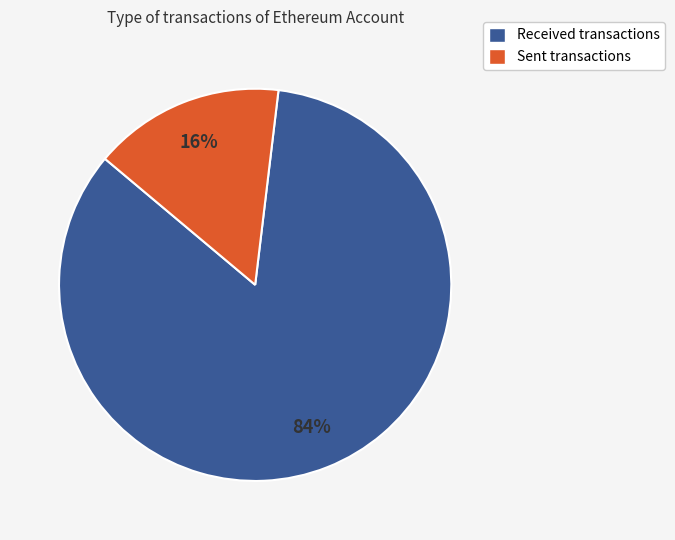

To the nearest percent, what is the average slice percentage?

50%